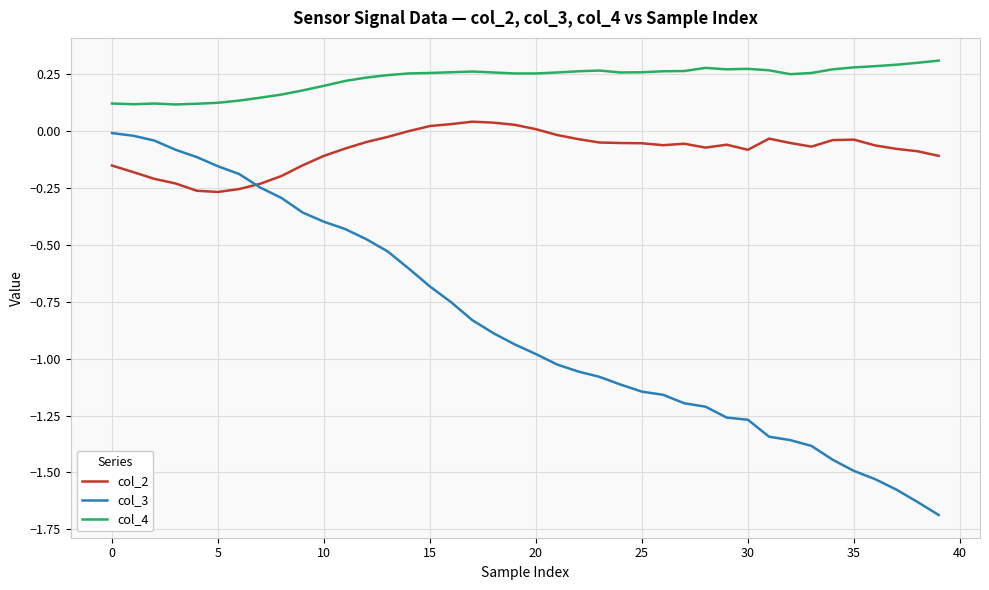

Does the chart have visible grid lines?

Yes